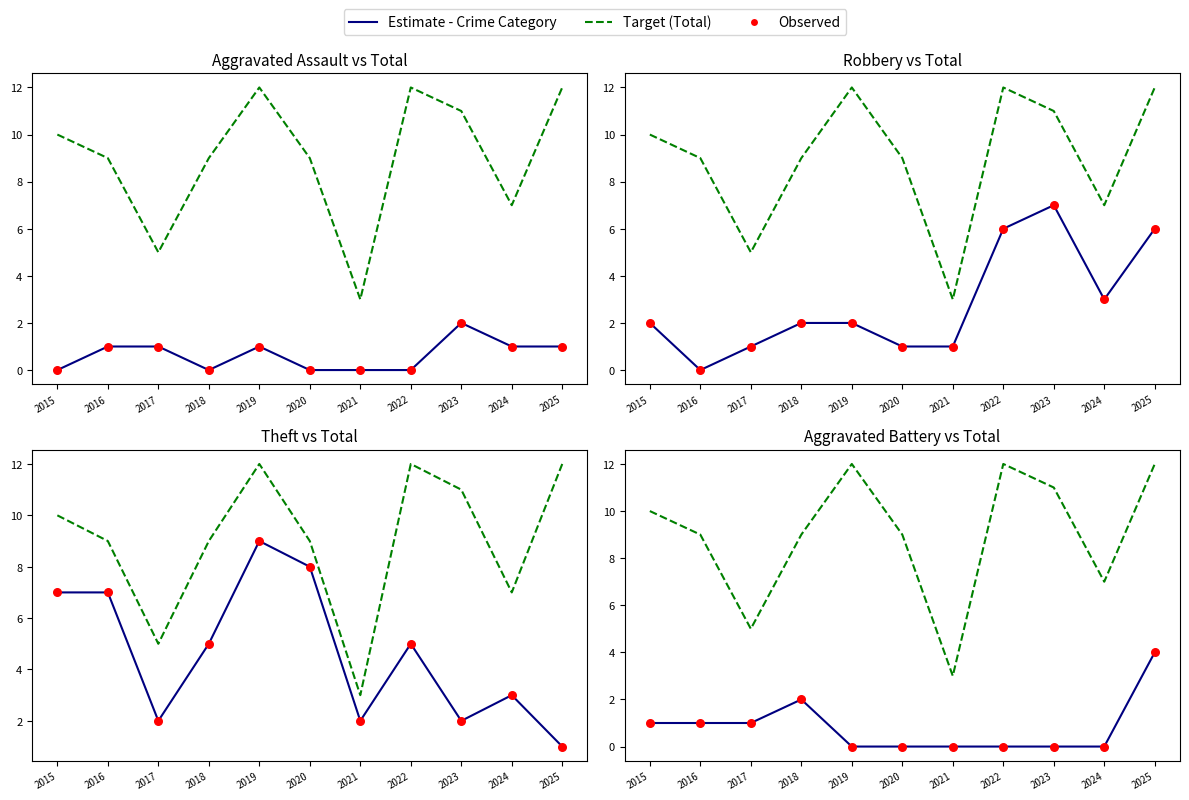

Is the value of Robbery at 2018 greater than the value of Total at 2017?

No